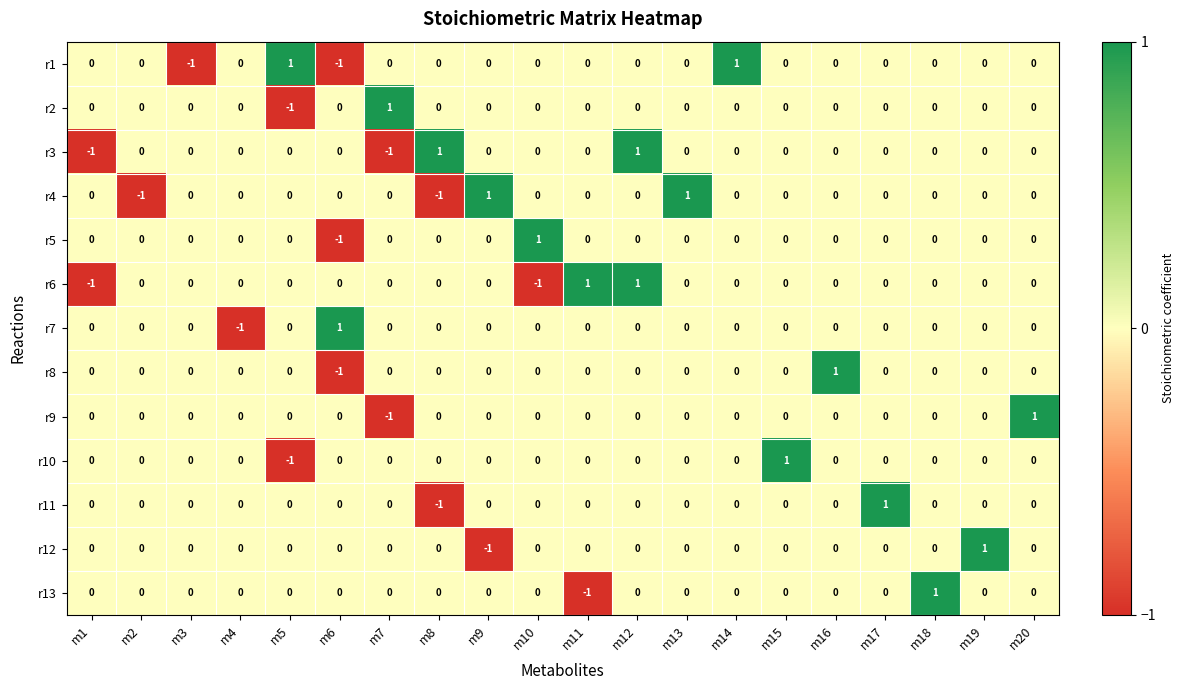

Which category has the highest value in the r5 series?

m10